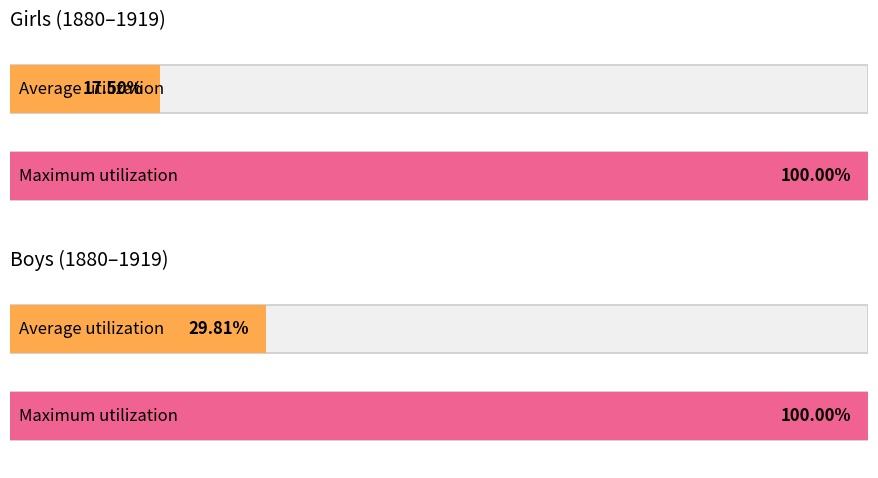

Are the bars grouped side by side (vs. stacked)?

Yes